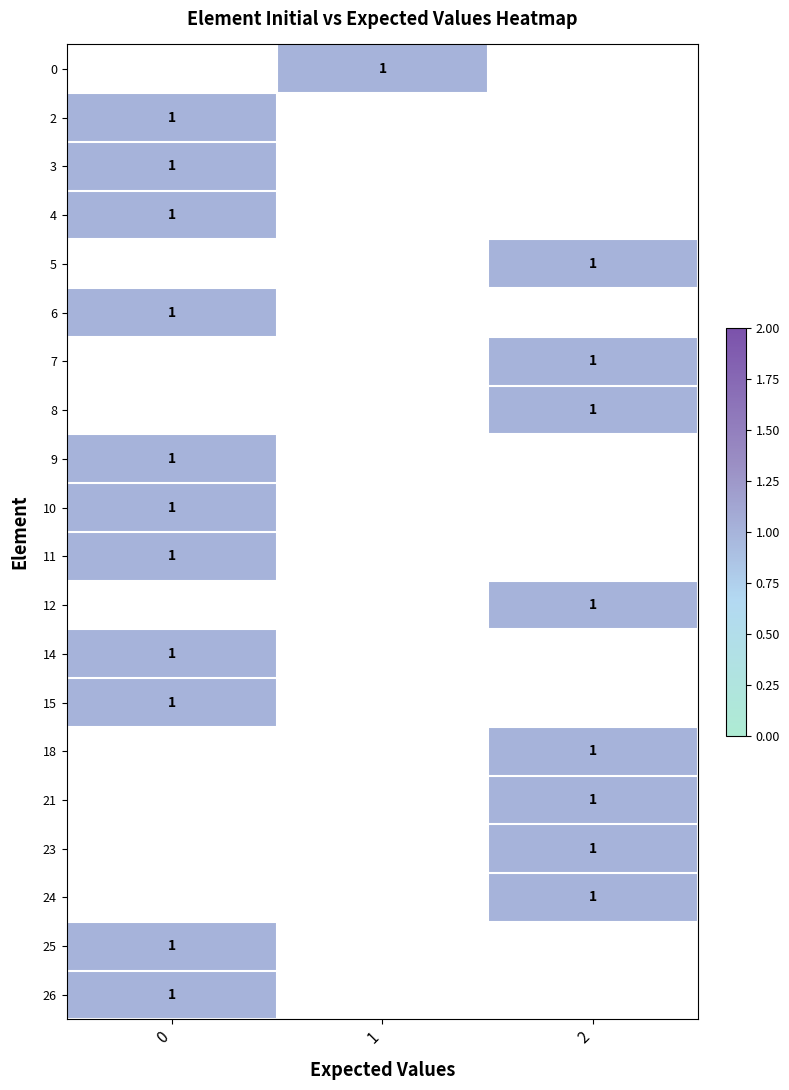

What is the smallest value displayed?

1.0